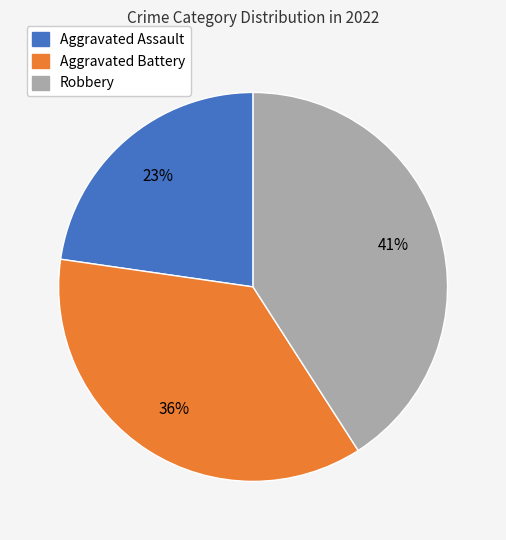

To the nearest percent, what is the difference between the Robbery and Aggravated Assault slice percentages?

18%